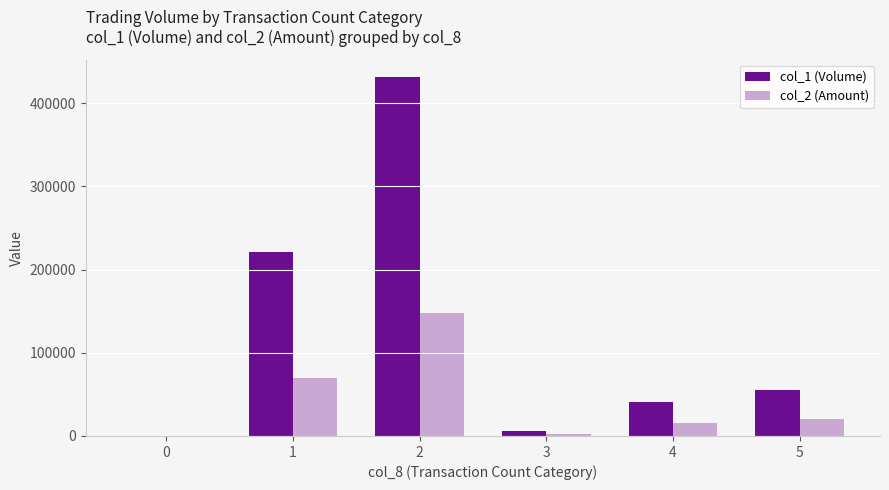

The col_1 (Volume) series shows 221000 at 1. True or false?

True